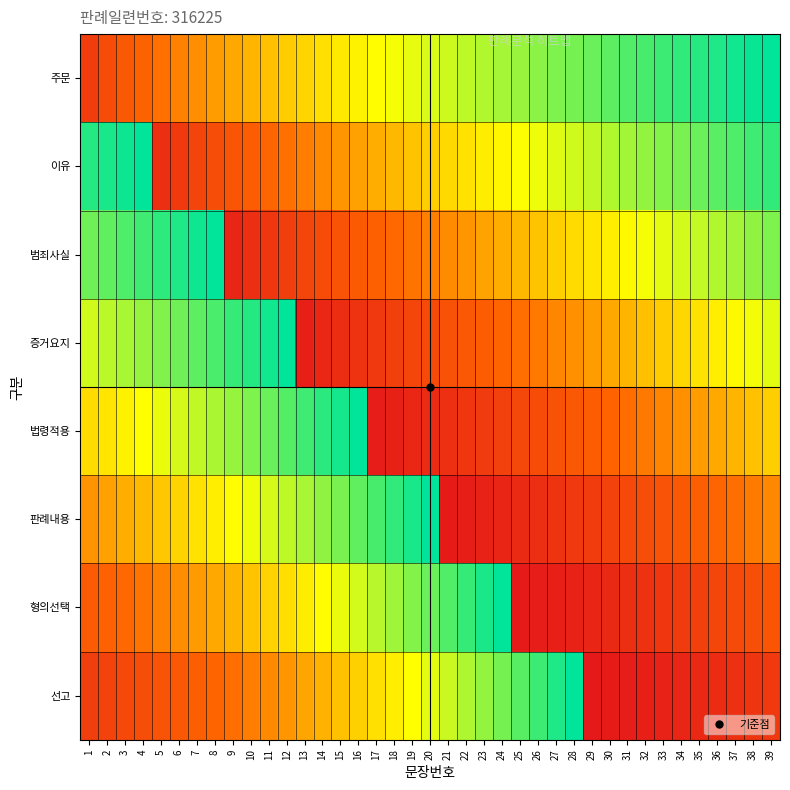

Count the number of categories in the chart.

39